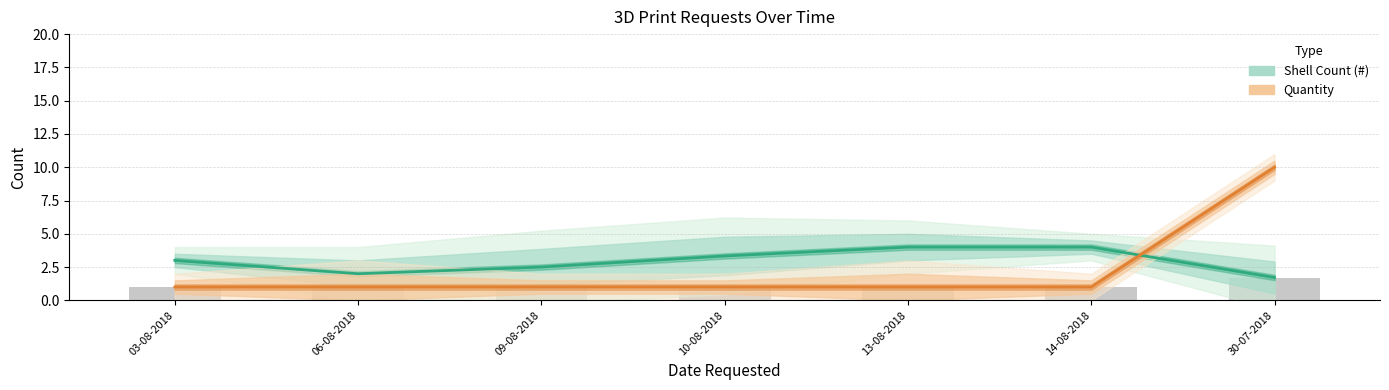

What is the value of the Quantity bar at the 4th from the left?

1.0